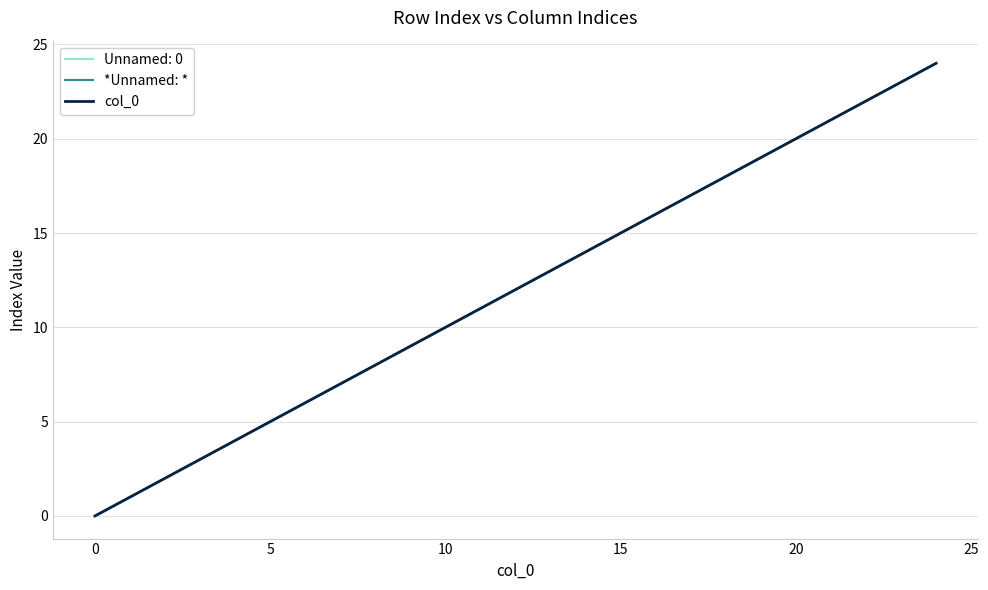

Is this an area chart (filled region under the line)?

No